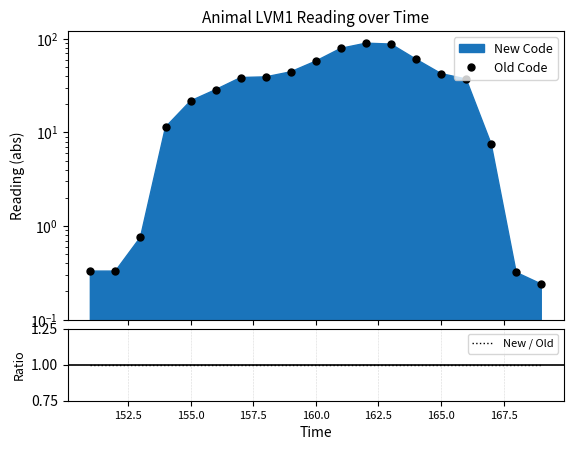

True or false: Old Code and New / Old intersect in this chart.

True